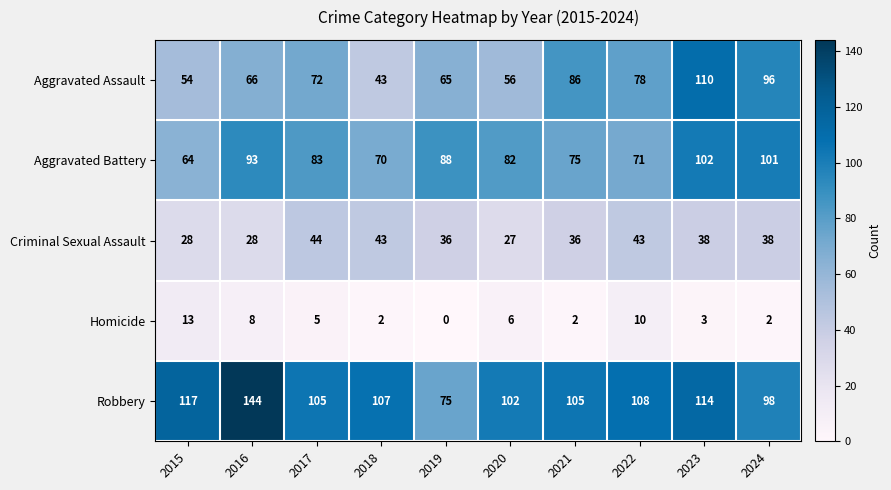

Which label corresponds to the largest value in the chart?

2016